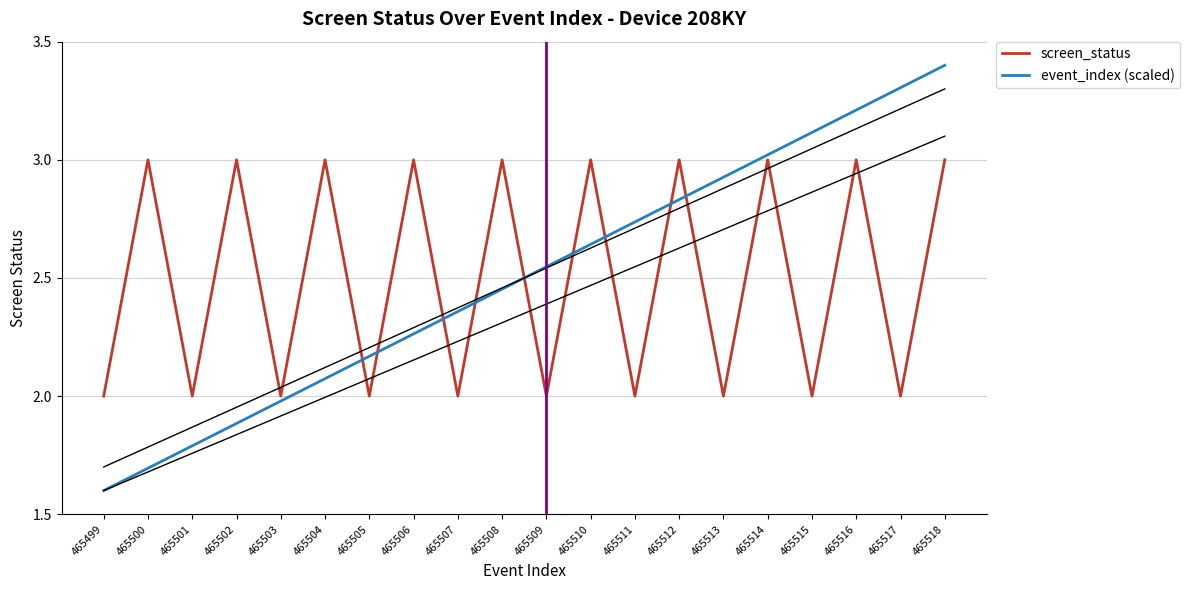

At which category is the sum across all series the highest?

465518